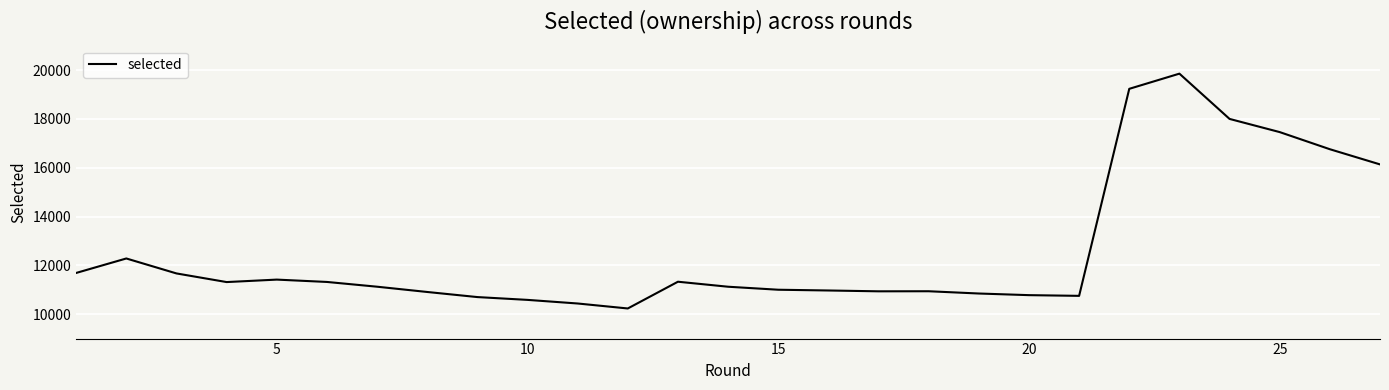

What is the smallest value displayed?

10234